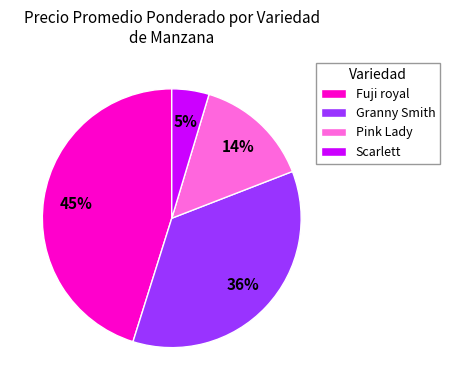

Between Pink Lady and Granny Smith, which is larger?

Granny Smith